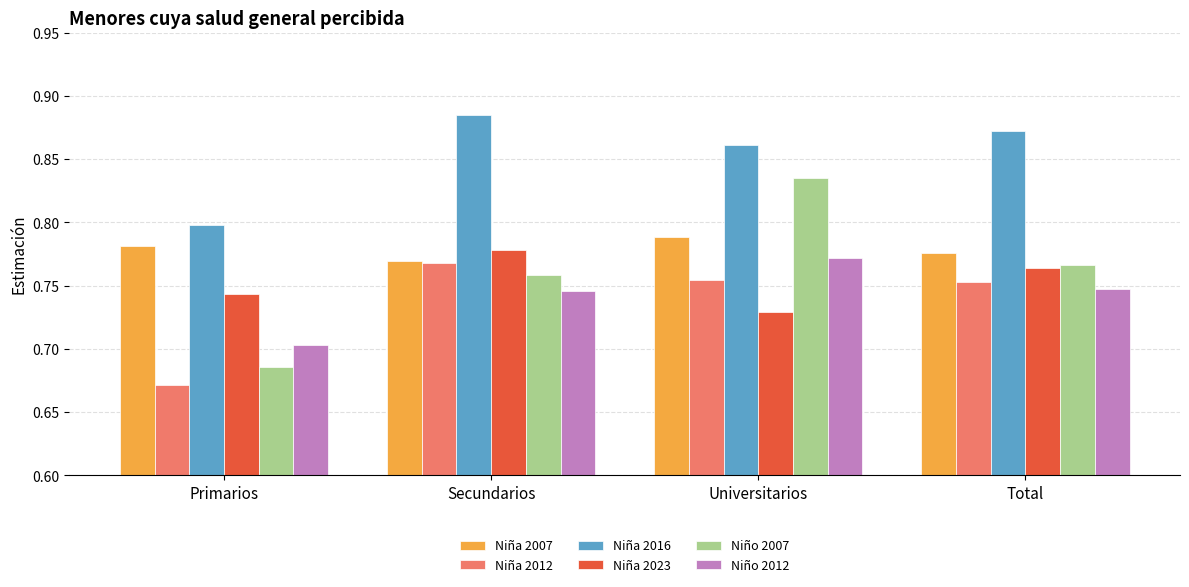

Which series has the widest spread of values?

Niño 2007